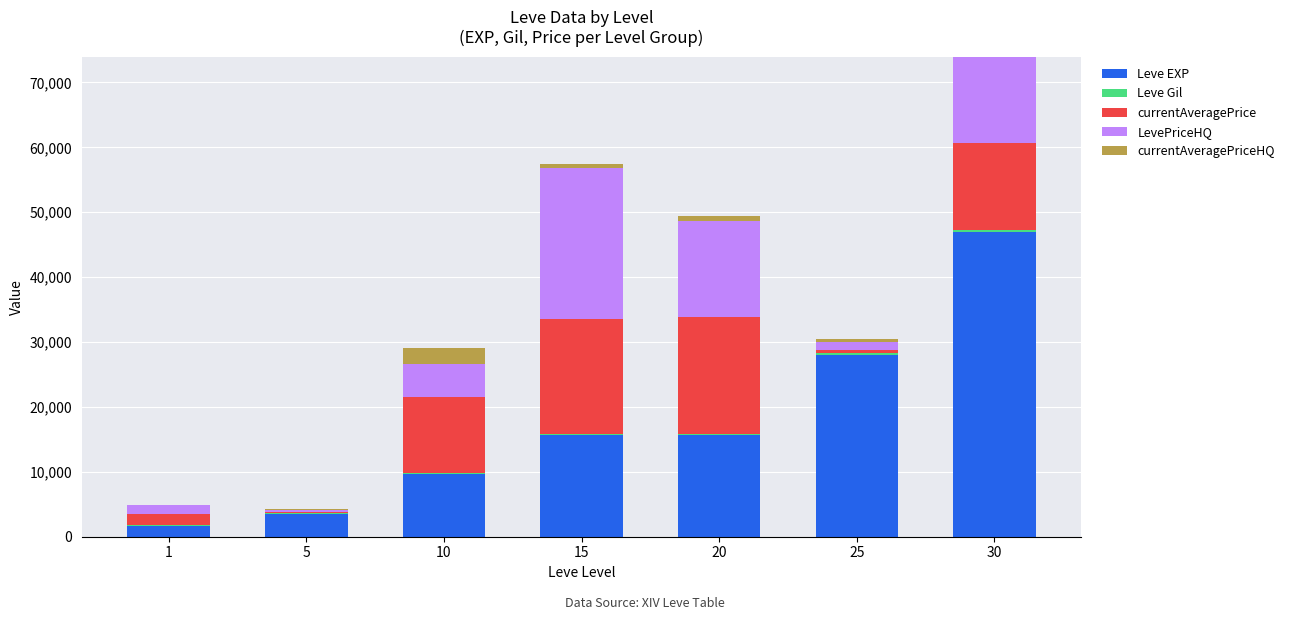

At which category is the sum across all series the highest?

30